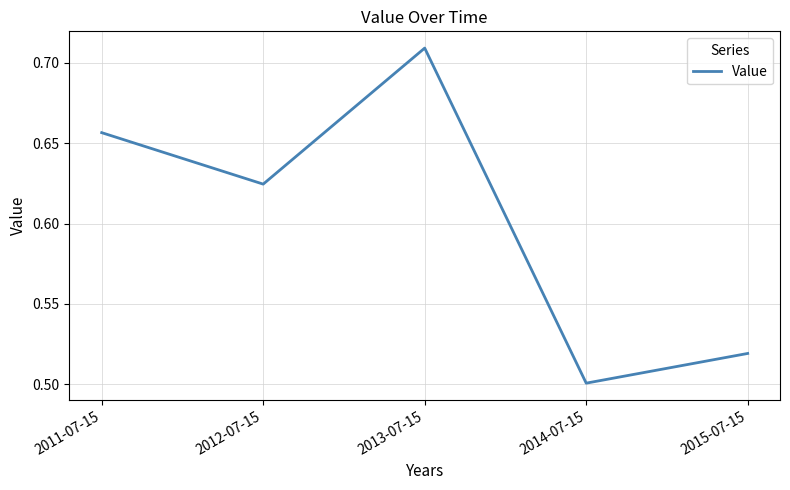

How many interior local peaks (higher than both neighbors) does the data have?

1